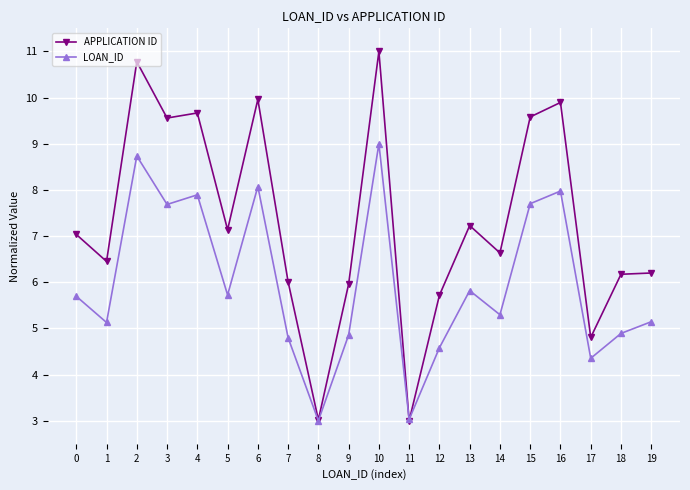

What is the sum of the APPLICATION ID values at 14 and 1?

13.1